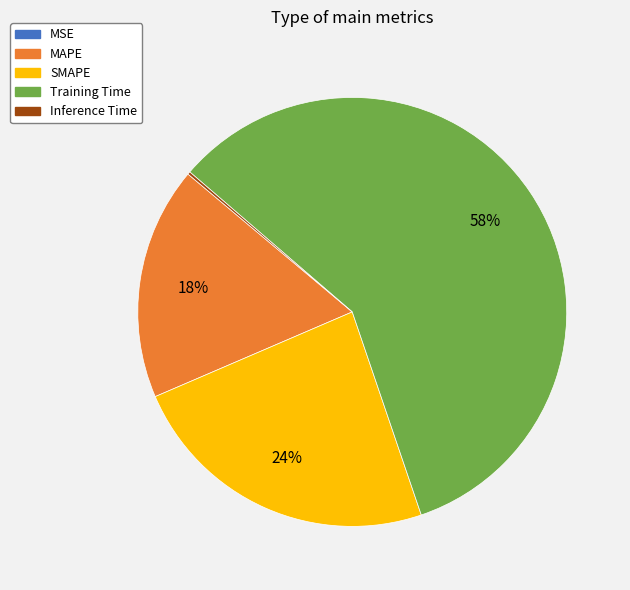

To the nearest percent, what percentage of the pie is SMAPE?

24%